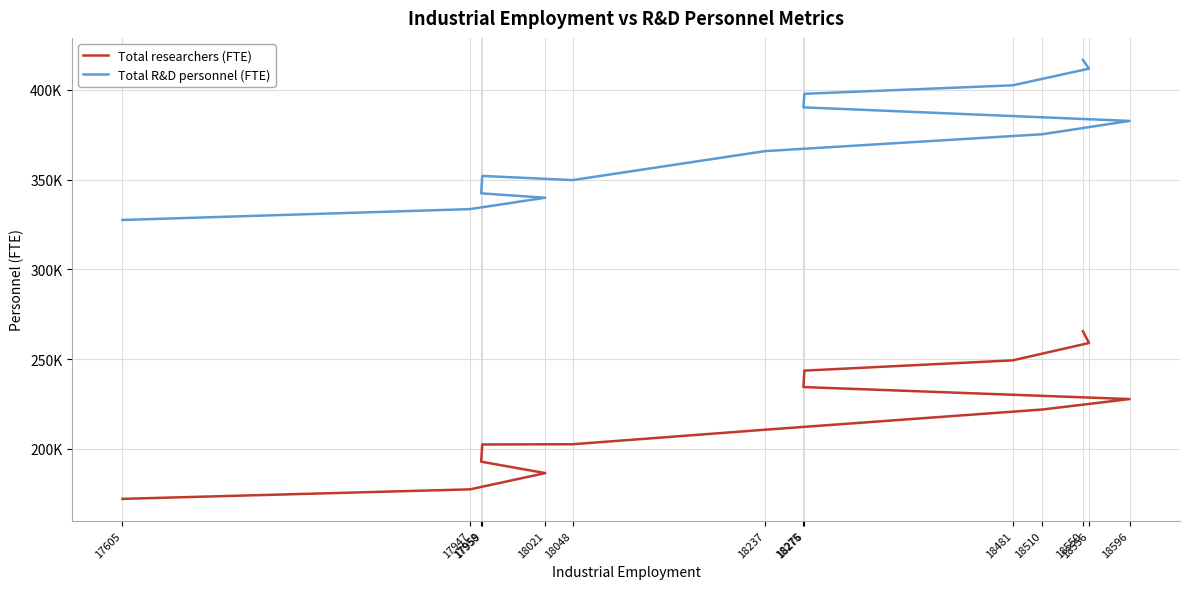

Reading left to right, transcribe all the data shown in this chart.

Total researchers (FTE): 172070.0	177372.0	186420.0	192789.9	202377.2	202506.8	210591.1	221851.0	227678.5	234366.0	243533.2	249246.6	258913.0	265465.8
Total R&D personnel (FTE): 327466.0	333518.0	339847.2	342307.0	352003.3	349681.3	365814.0	375235.4	382652.8	390213.5	397756.3	402491.7	411780.0	416687.3